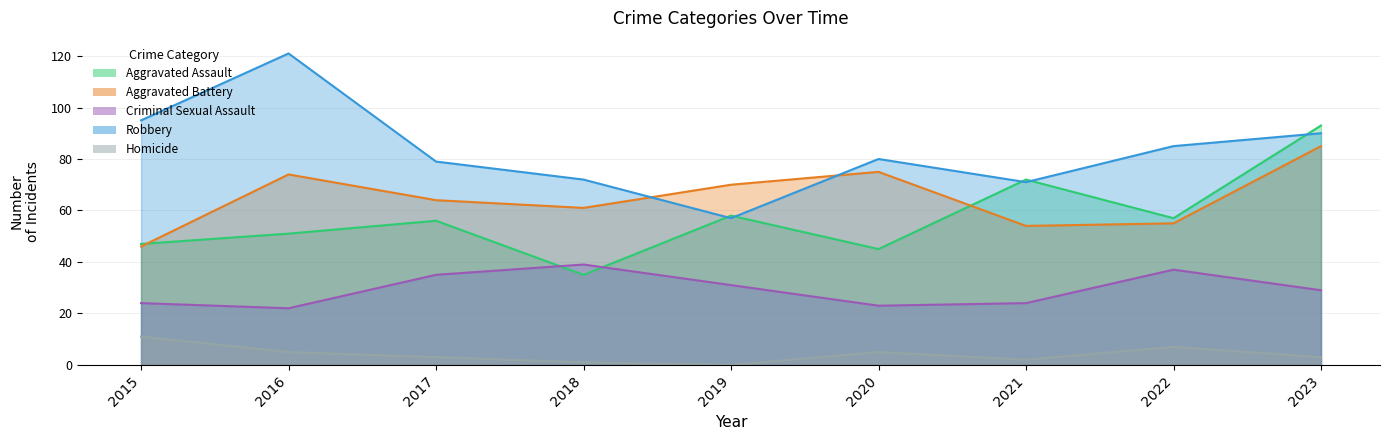

What is the total value across all series at 2017?

237